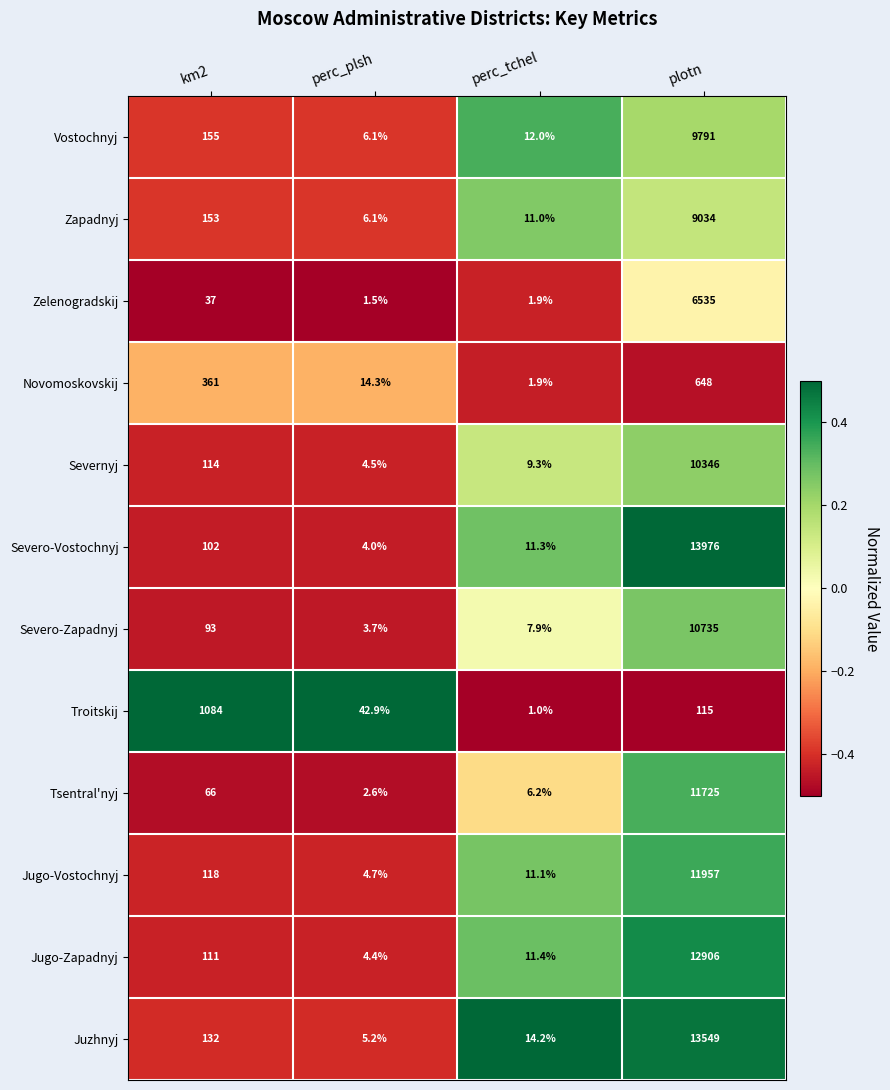

What is the minimum value for Zapadnyj?

6.1